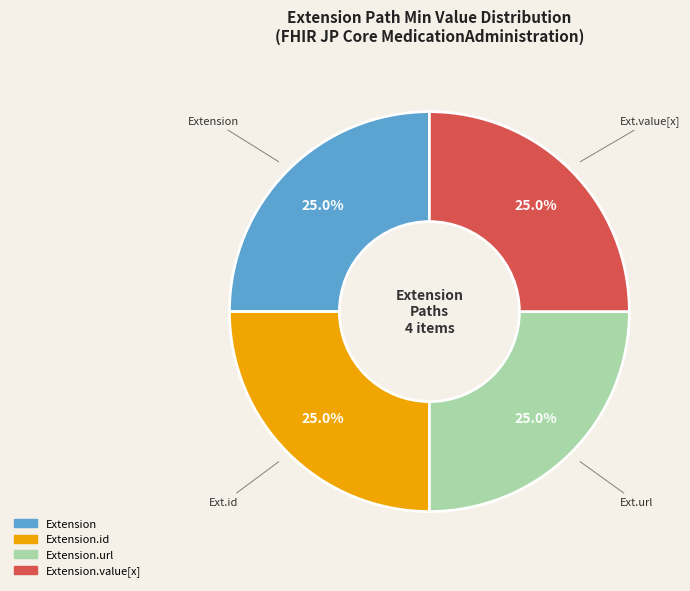

To the nearest percent, what is the difference between the largest and smallest slice percentages?

0%